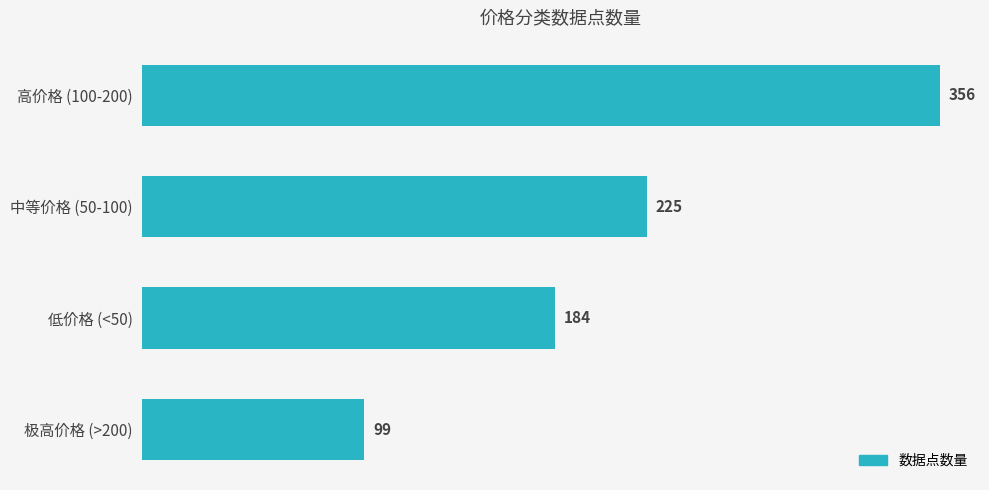

What is the smallest value displayed?

99